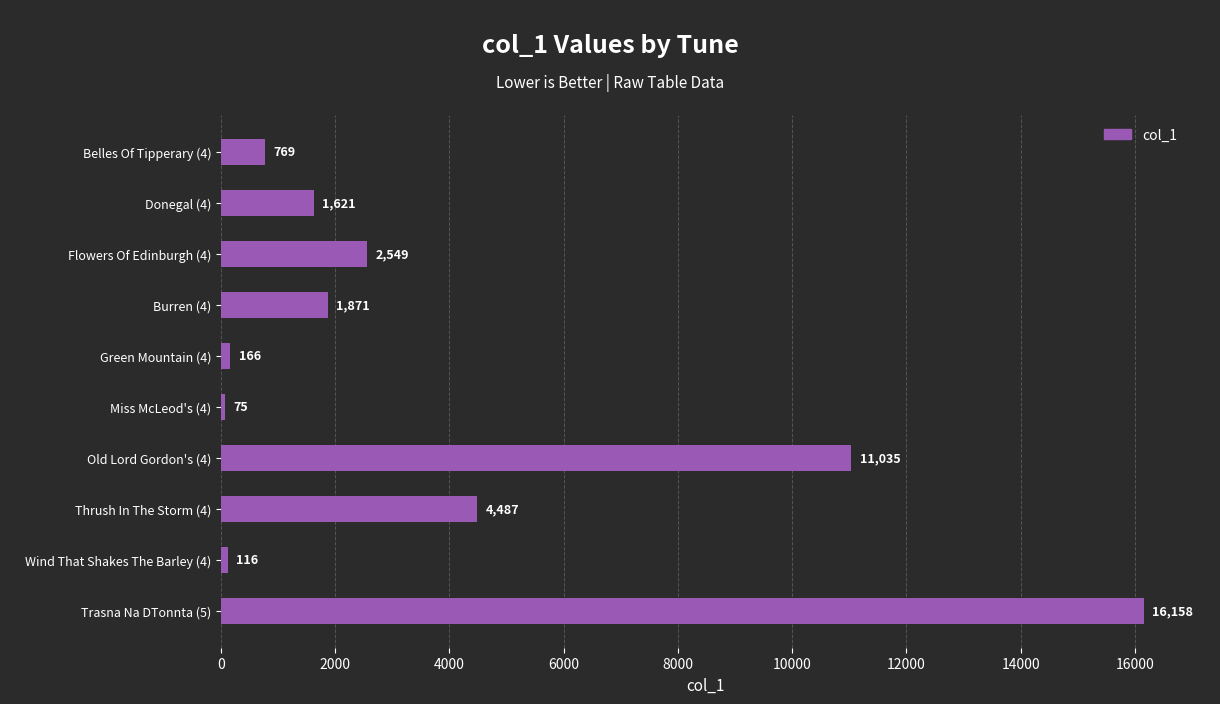

What is the difference between the second highest and minimum values?

10960